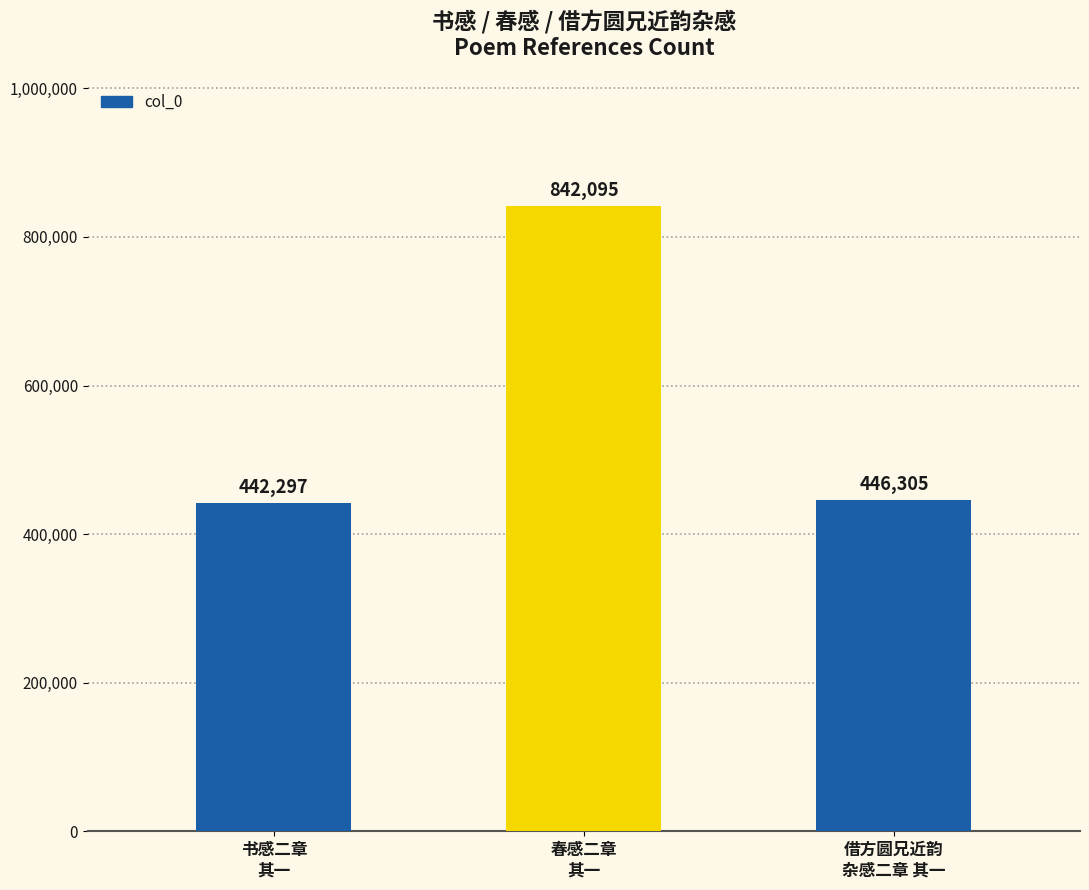

Which label corresponds to the smallest value in the chart?

书感二章
其一